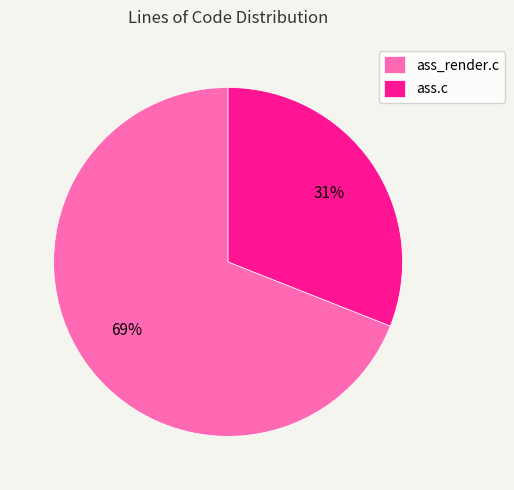

To the nearest percent, what is the average slice percentage?

50%